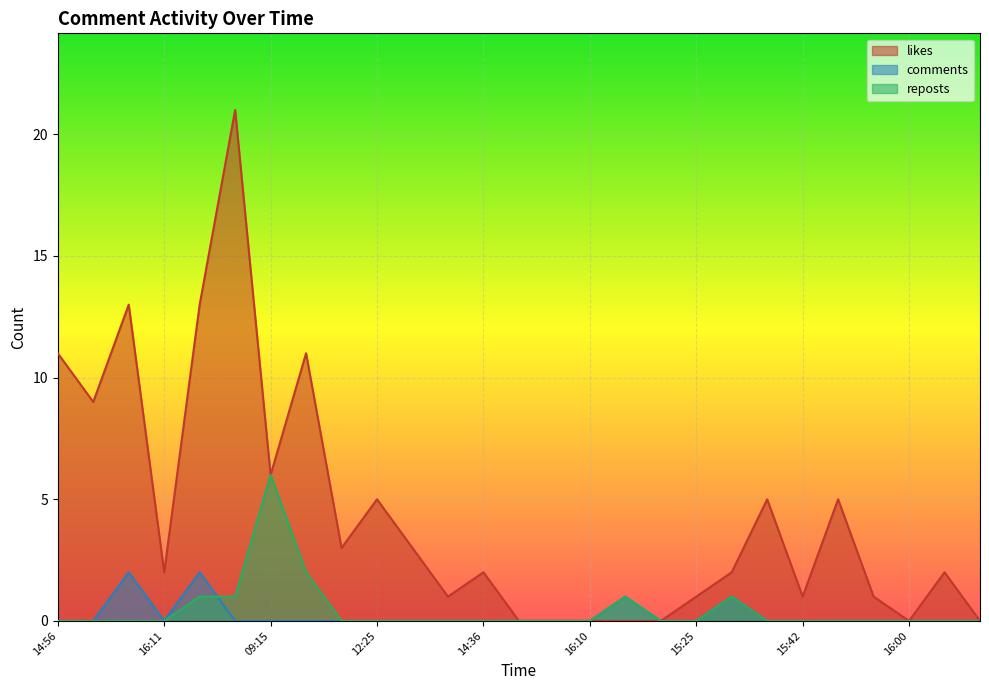

At how many categories does at least one series exceed 6?

6